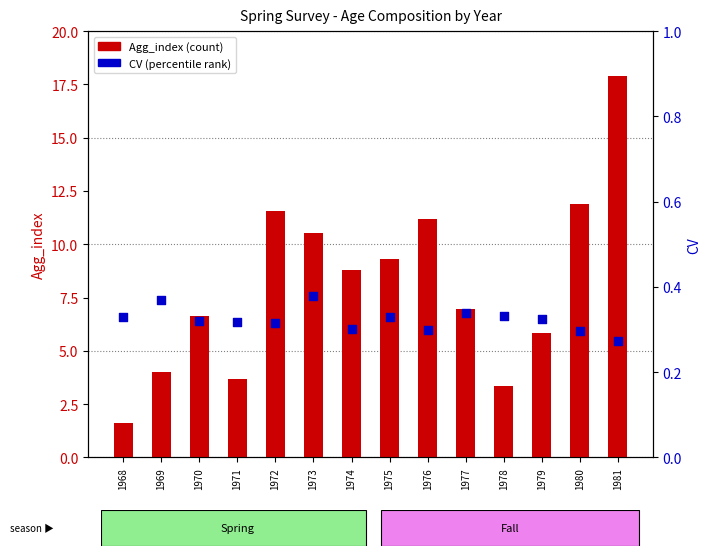

What is the total value across all series at 1974?

9.1